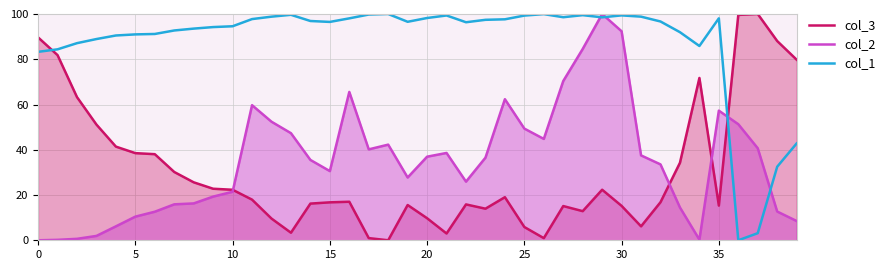

Is it true that col_2 equals 15.2 at 25?

False